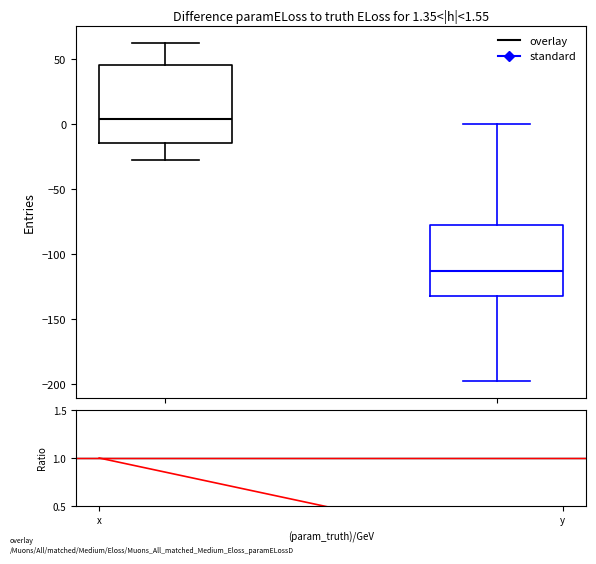

Which box has the highest median line?

x